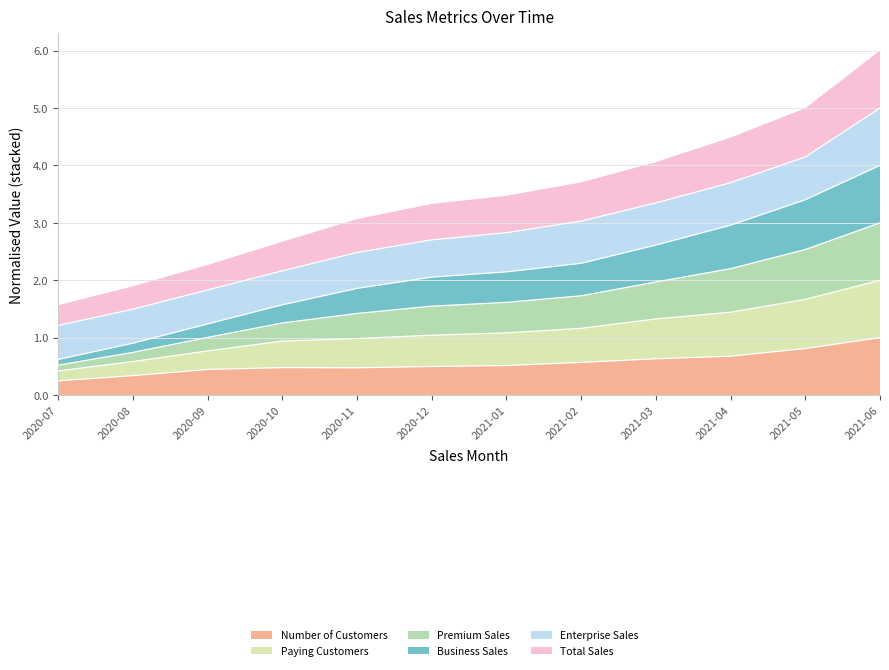

What is the total value across all series at 2020-10?

6.4